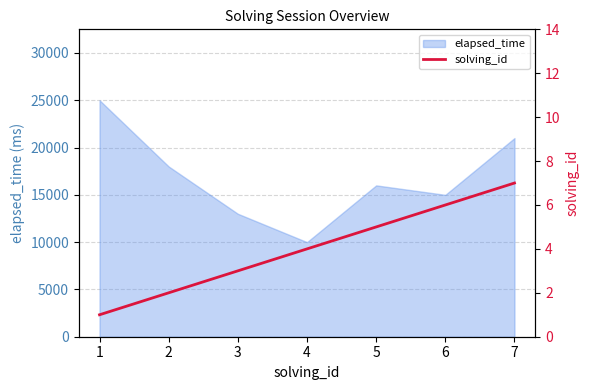

The value of elapsed_time at 4 is 13005. True or false?

False